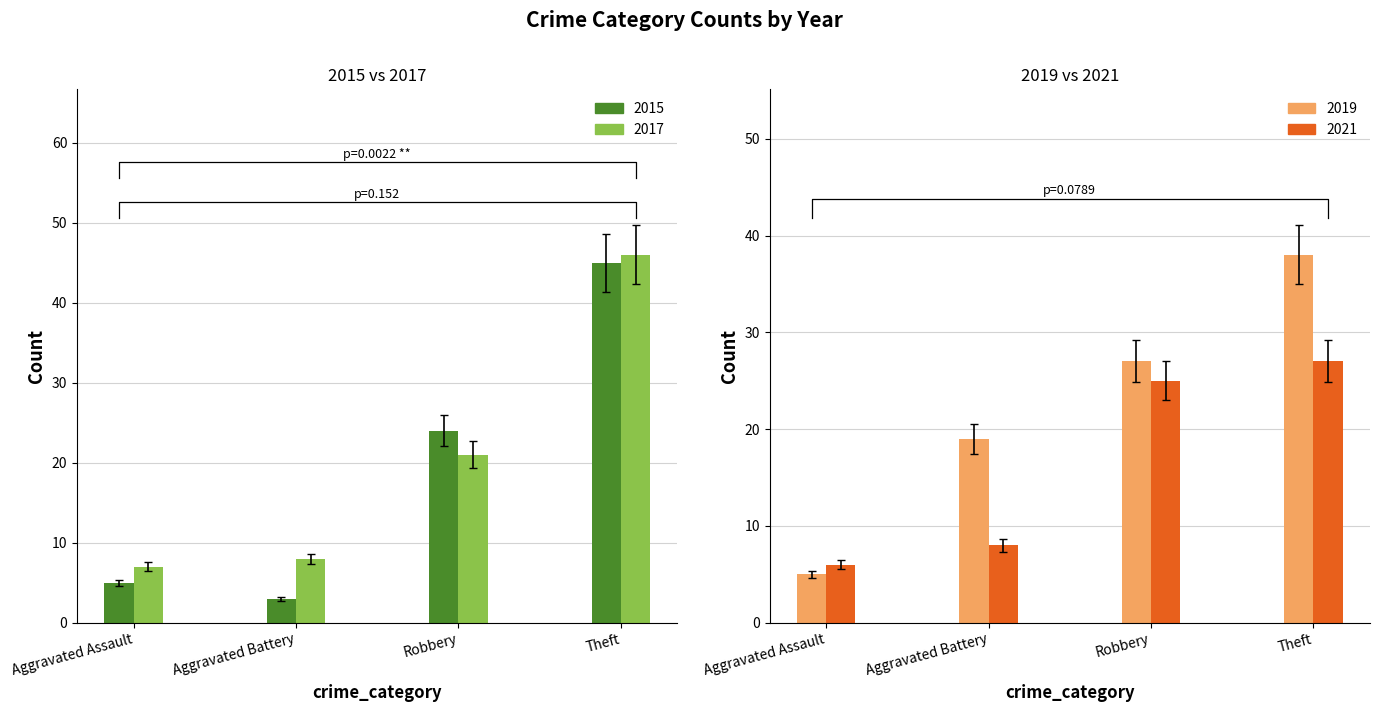

What are all the series names shown in the legend?

2015, 2017, 2019, 2021